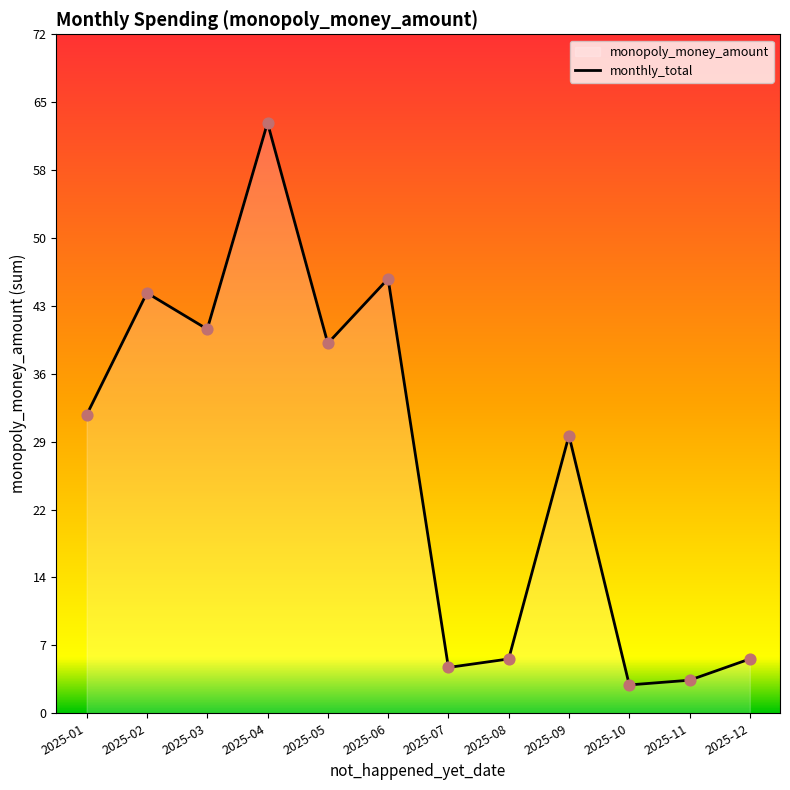

What is the change in value from 2025-04 to 2025-07?

-57.6